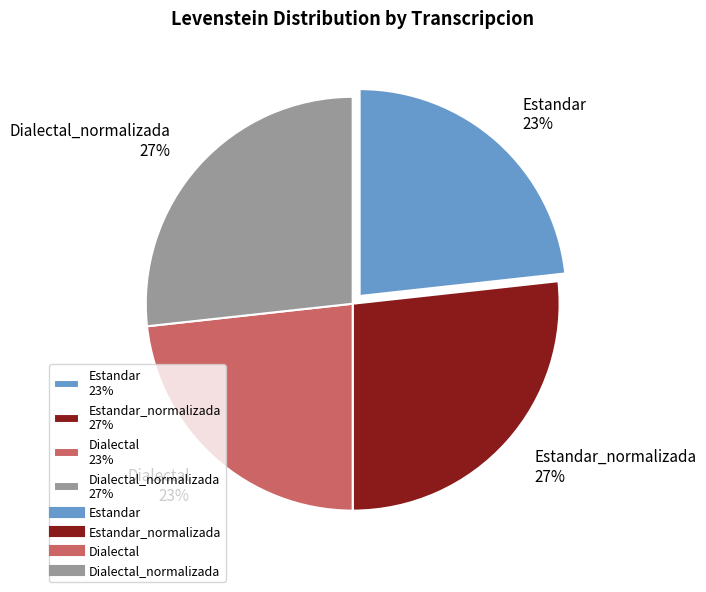

Which has a higher value, Dialectal 23% or Estandar_normalizada 27%?

Estandar_normalizada 27%